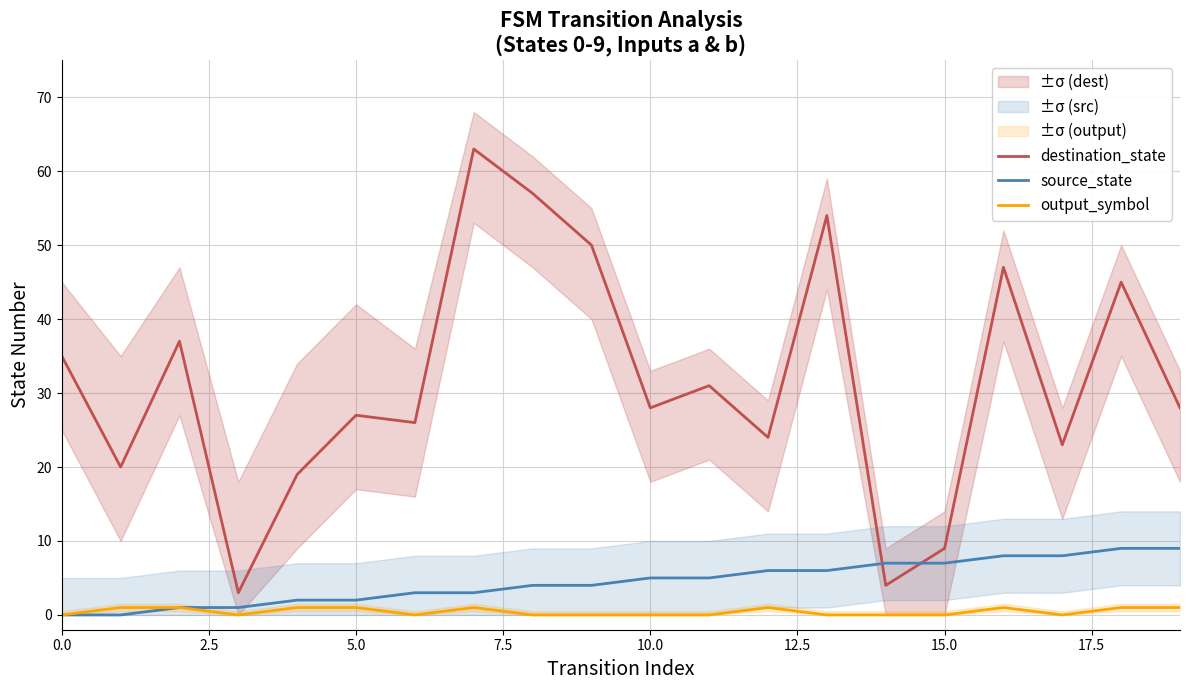

What is the label of the 19th point from the left?

18